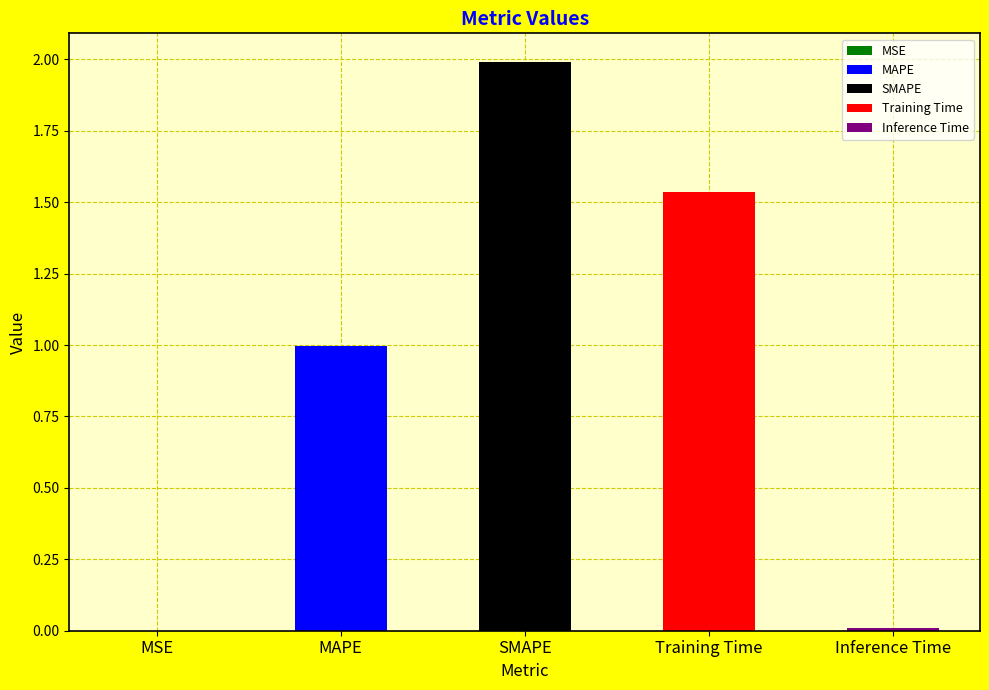

What is the change in value from MAPE to Training Time?

+0.5